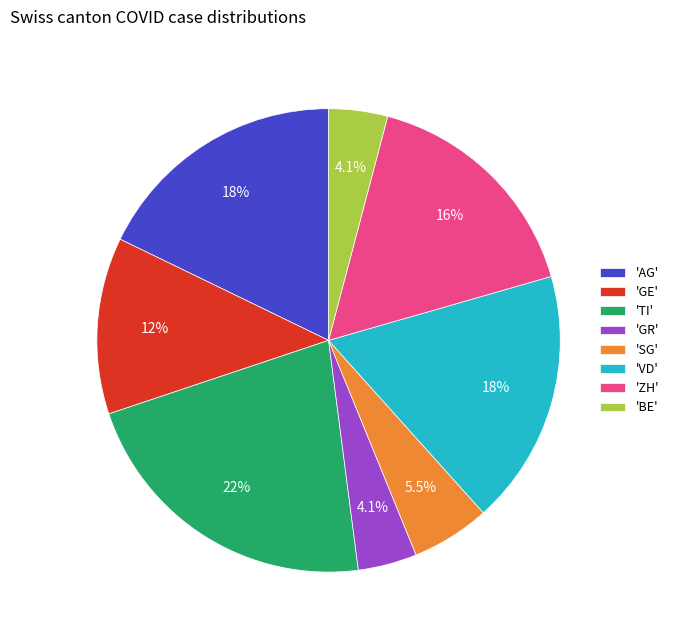

Between 'SG' and 'AG', which is larger?

'AG'